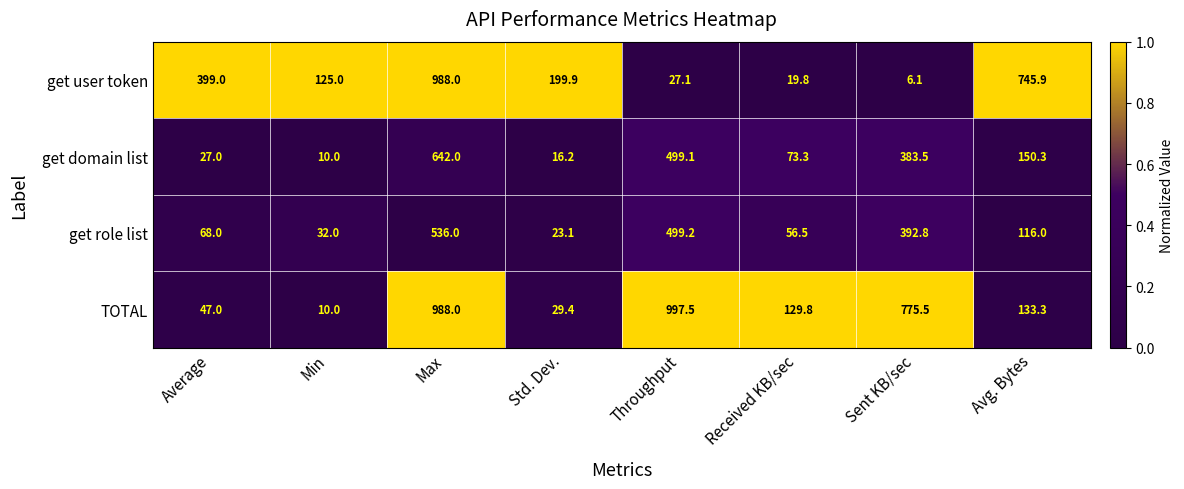

Which series has the widest spread of values?

TOTAL